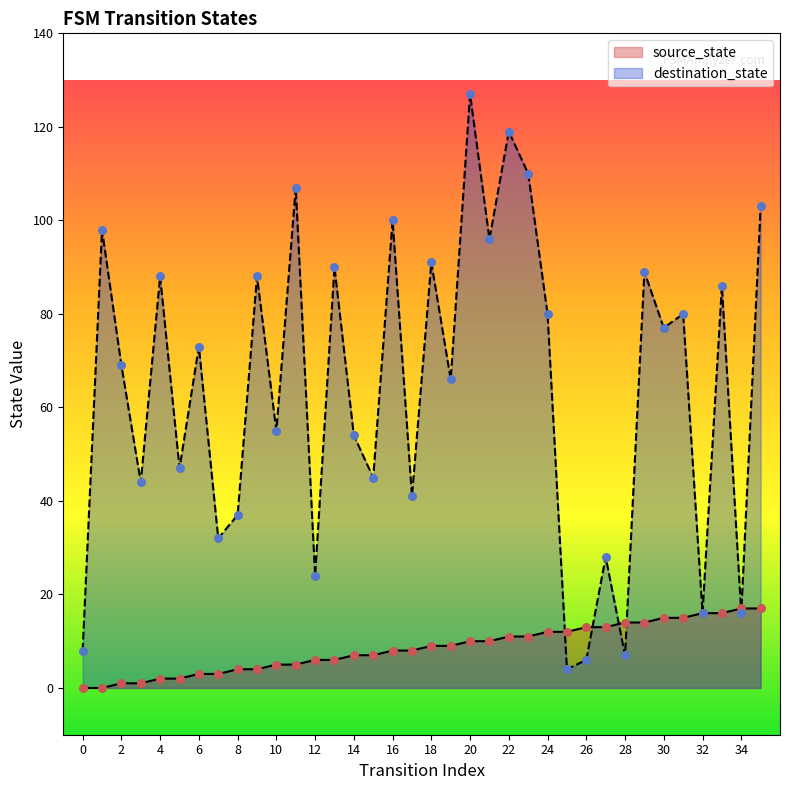

Is the value of source_state at 1 greater than the value of destination_state at 22?

No